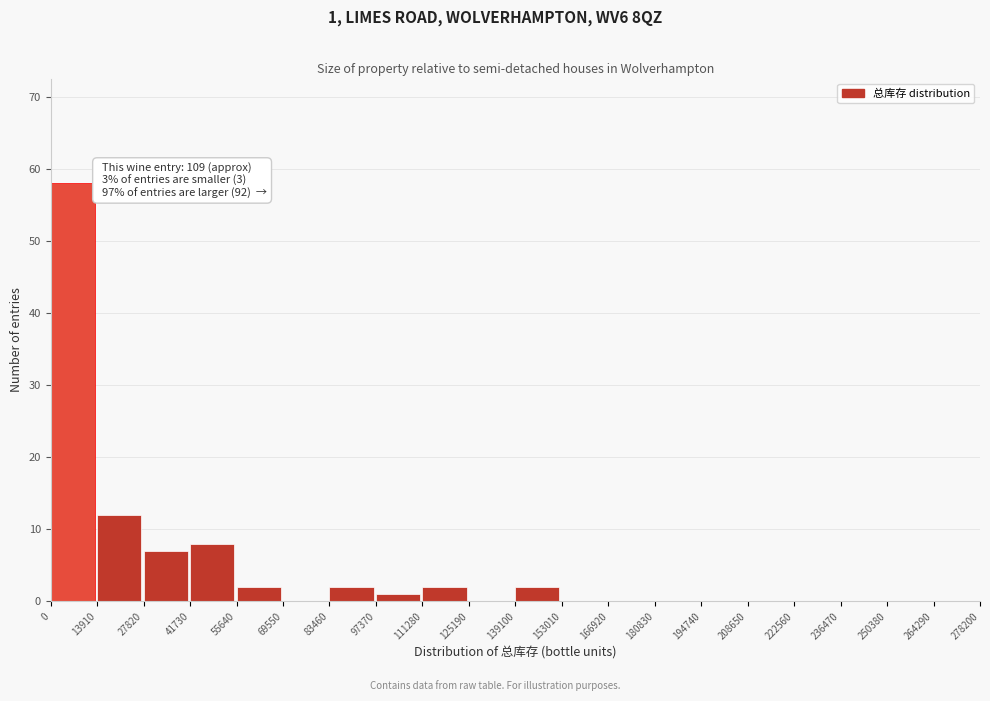

Which range on the x-axis has the tallest bar?

0 to 13910